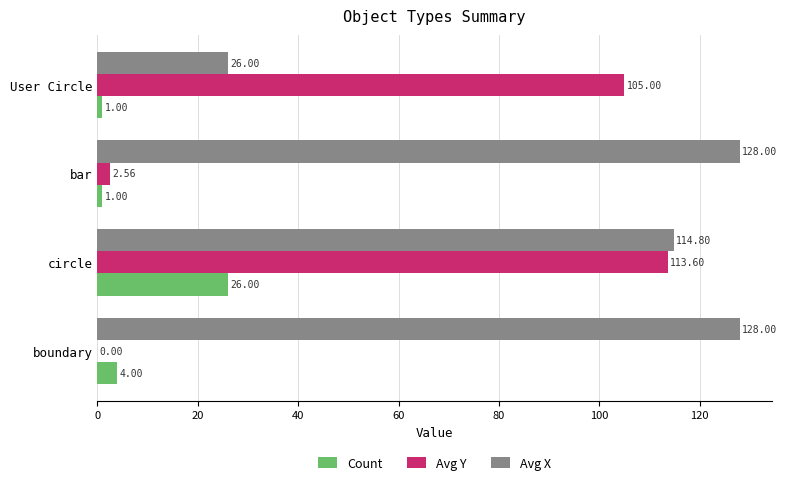

What is the total value across all series at boundary?

132.0